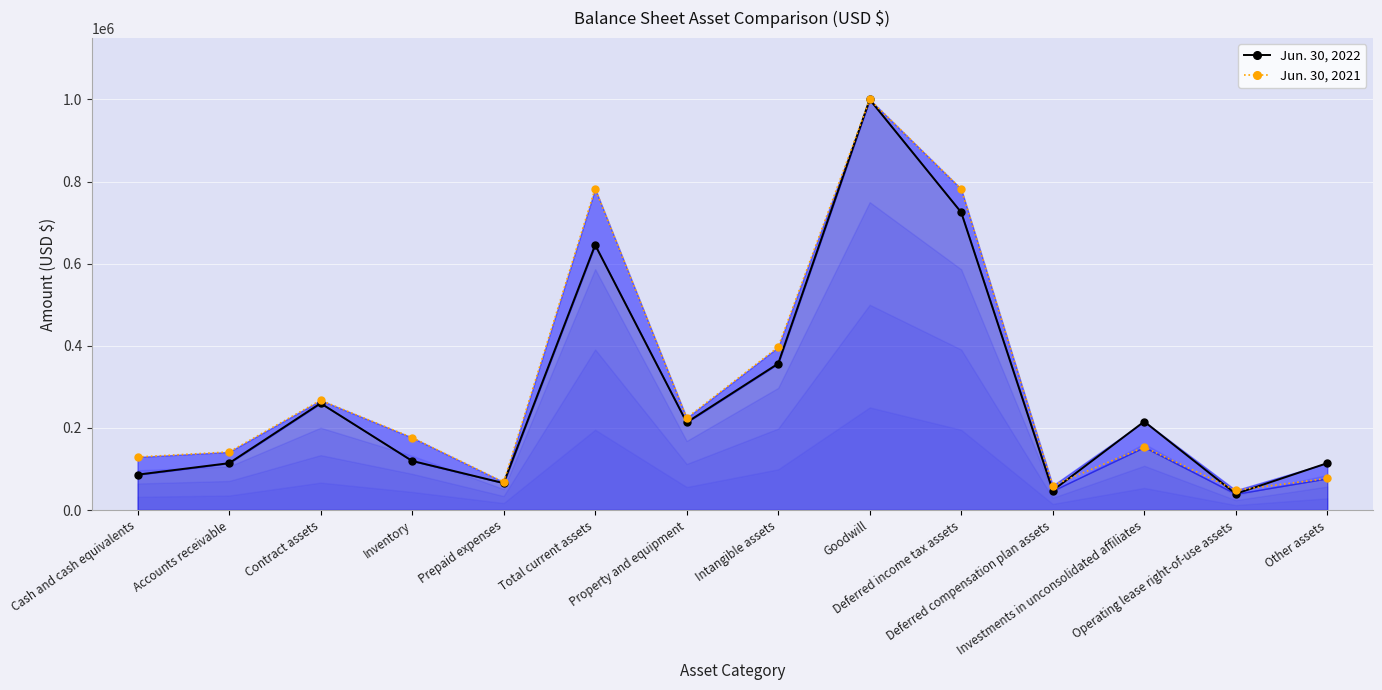

Which category has the highest value in the Jun. 30, 2021 series?

Goodwill